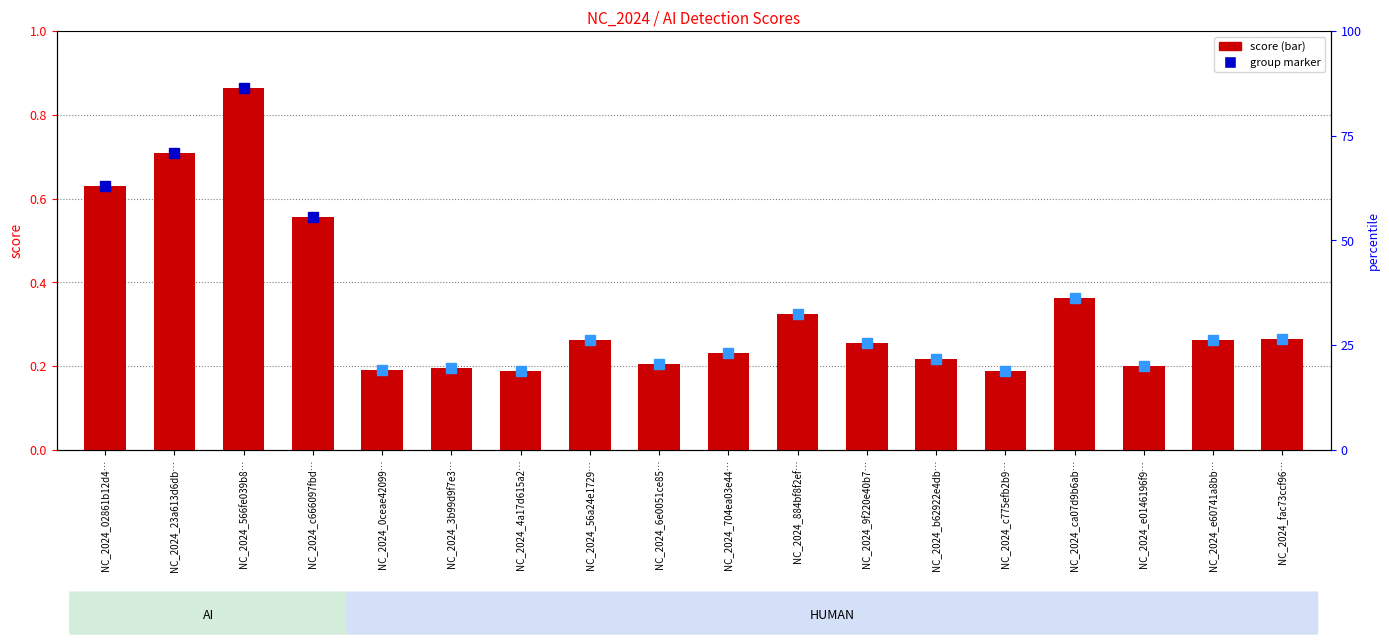

At which category does the chart reach its minimum across all series?

NC_2024_4a17d615a2…